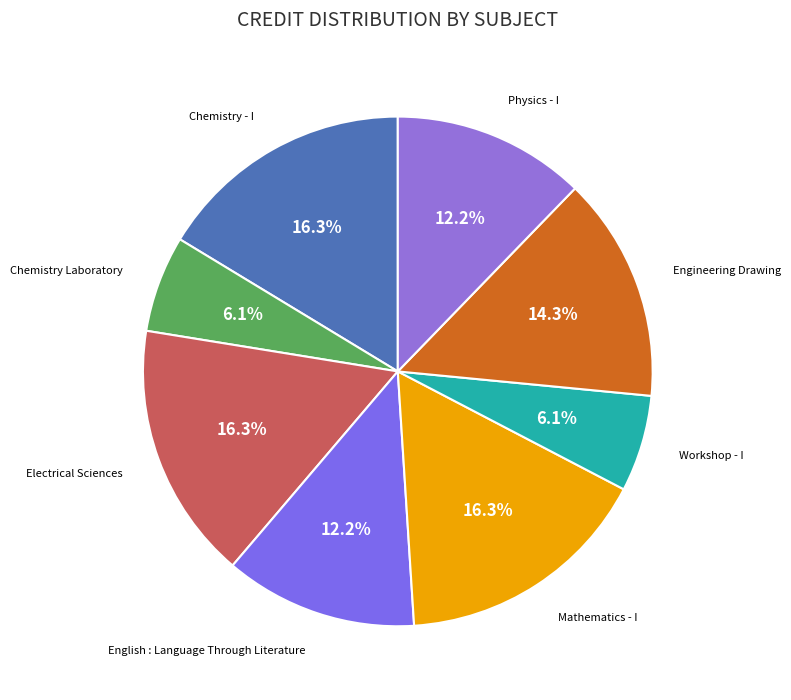

How many slices are in this pie chart?

8